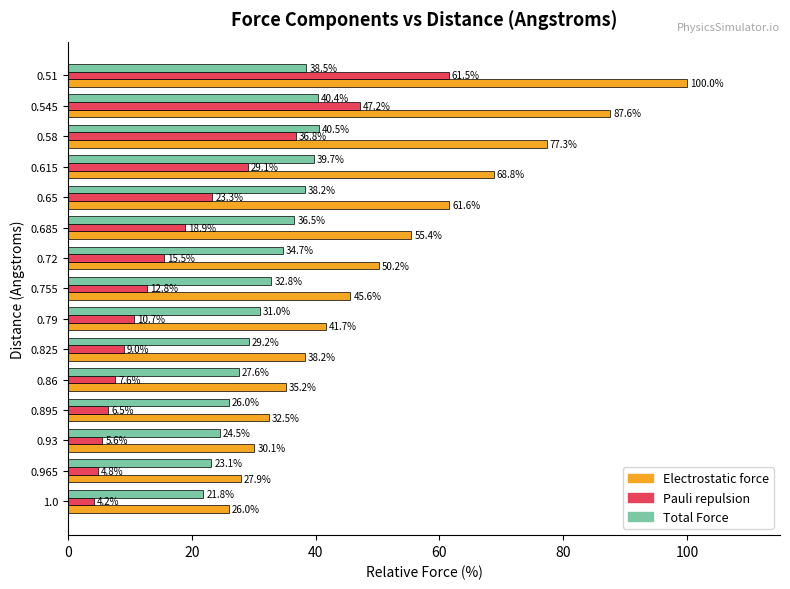

The Pauli repulsion series shows 31.2 at 0.51. True or false?

False